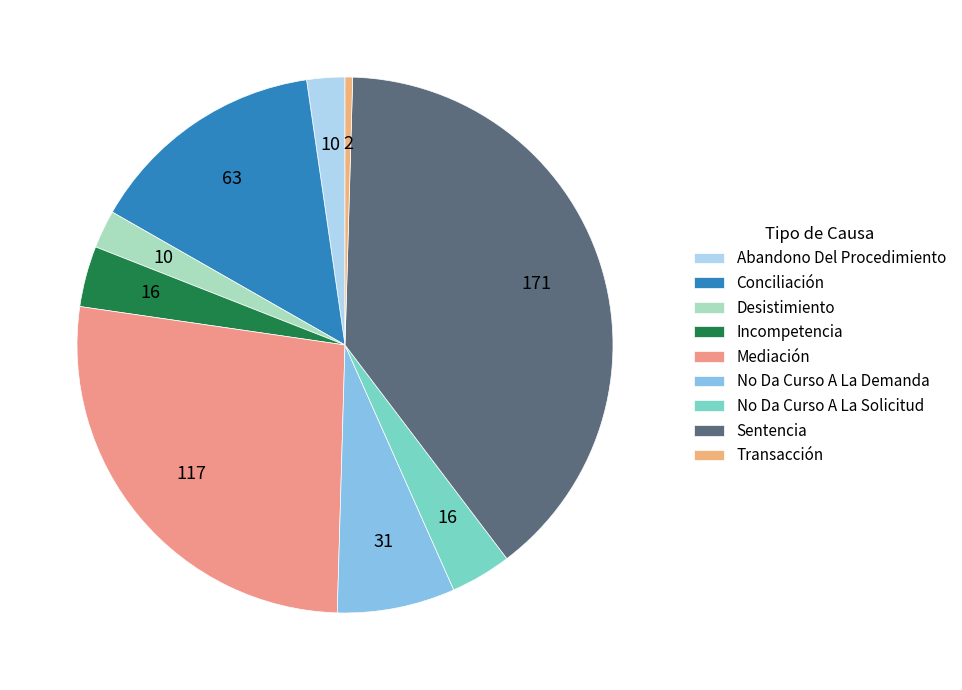

How many segments does this pie chart have?

9